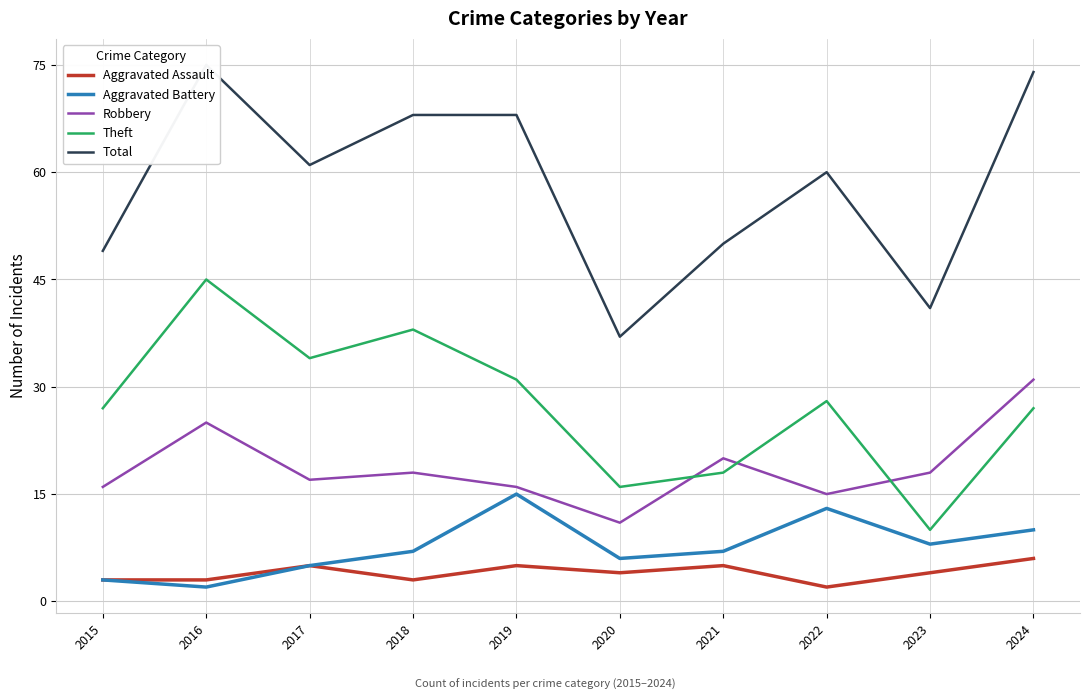

What are all the series names shown in the legend?

Aggravated Assault, Aggravated Battery, Robbery, Theft, Total